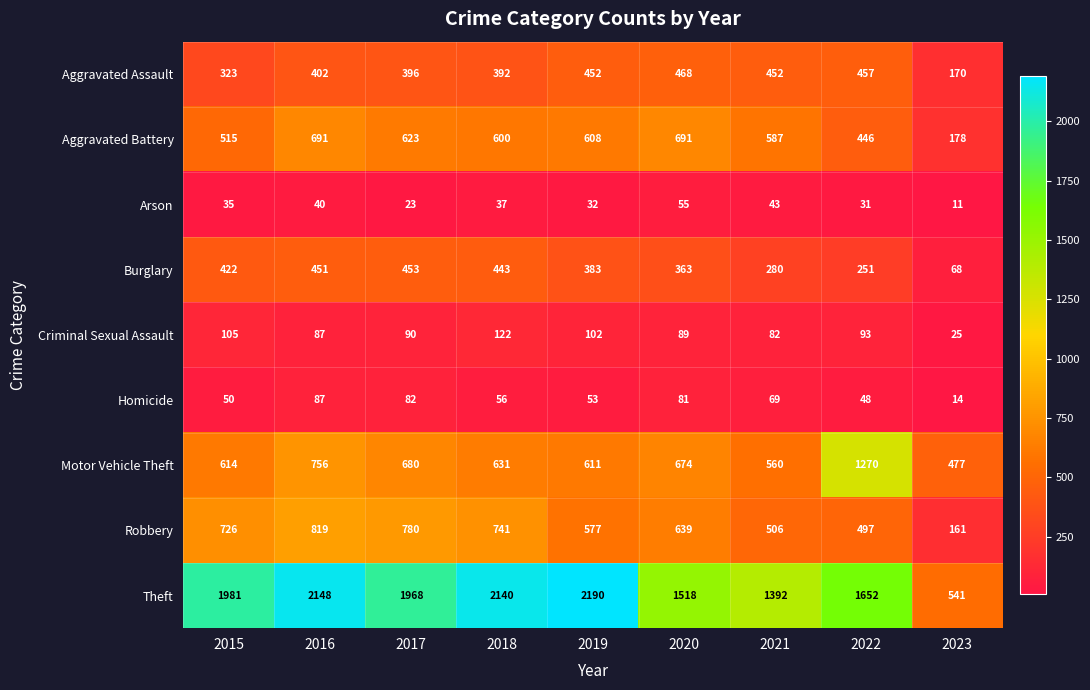

Which label corresponds to the largest value in the chart?

2019